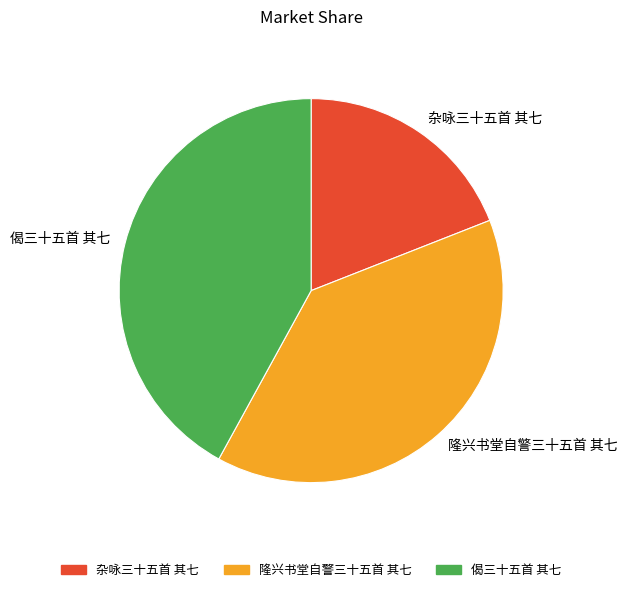

How many segments does this pie chart have?

3